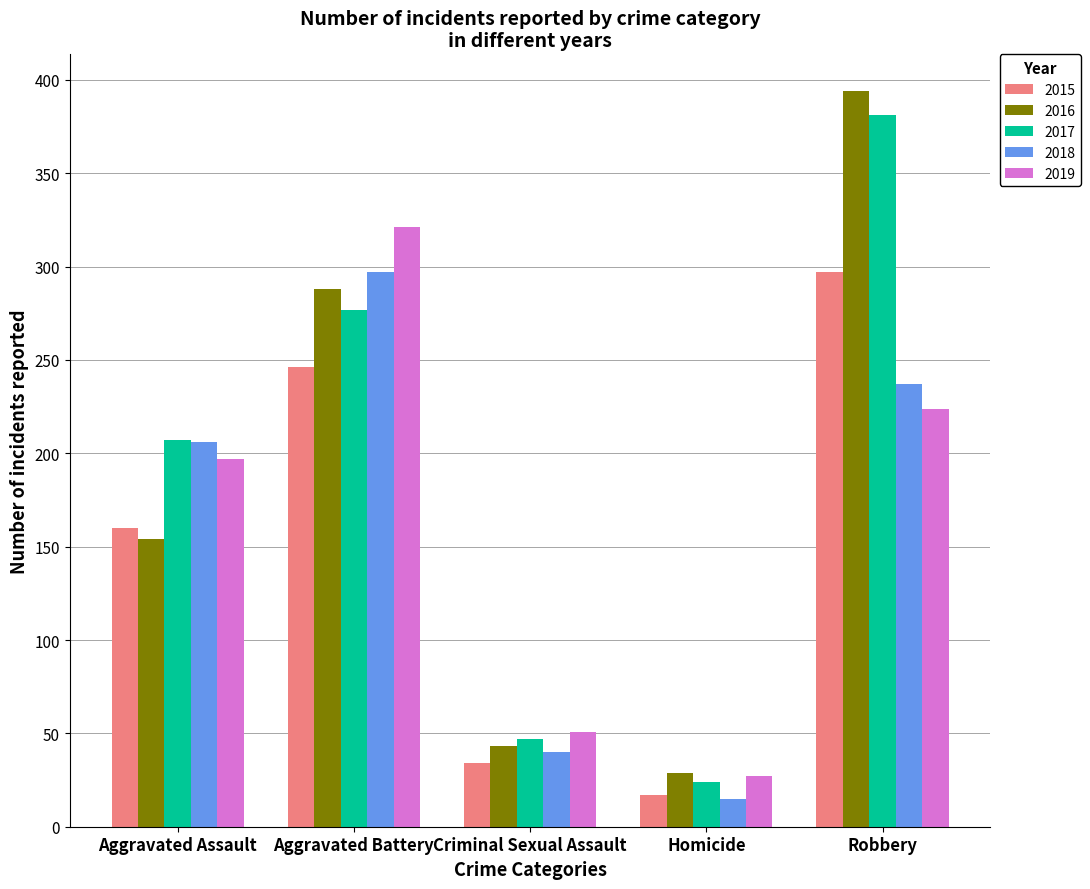

Which series has the widest spread of values?

2016